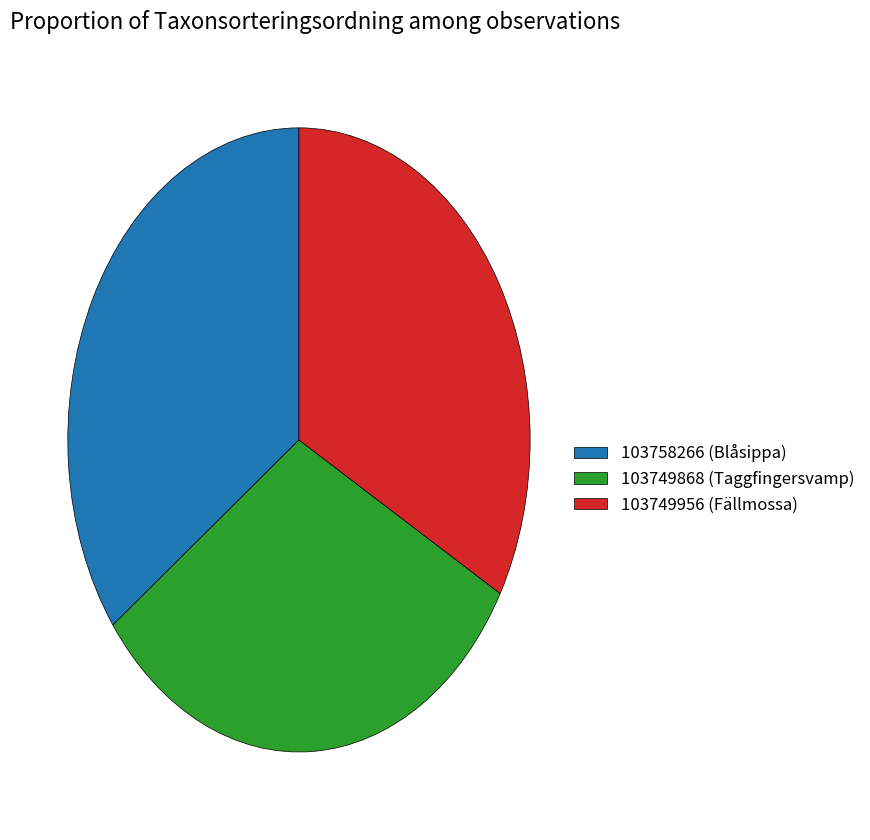

Rank the categories by value from highest to lowest.

103758266 (Blåsippa), 103749956 (Fällmossa), 103749868 (Taggfingersvamp)